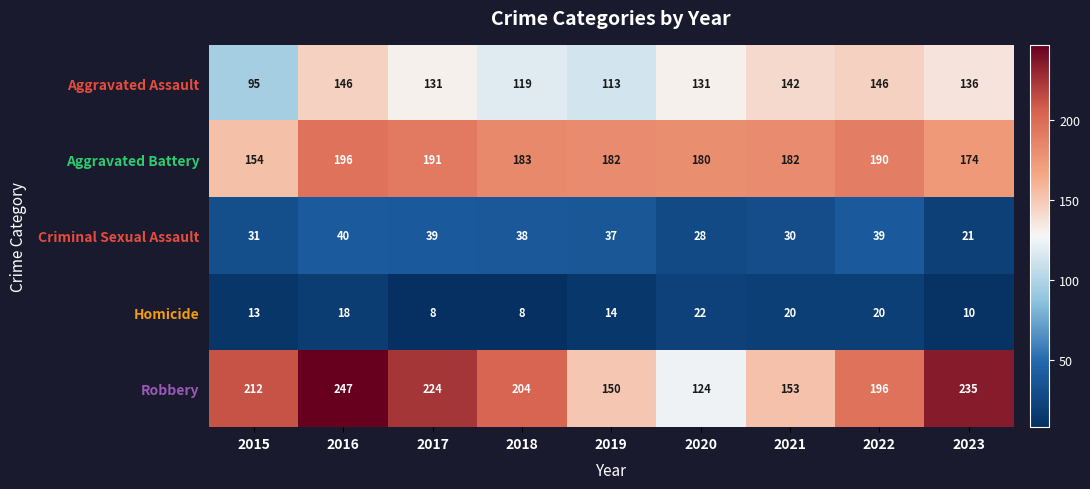

How many distinct data groups are displayed?

5